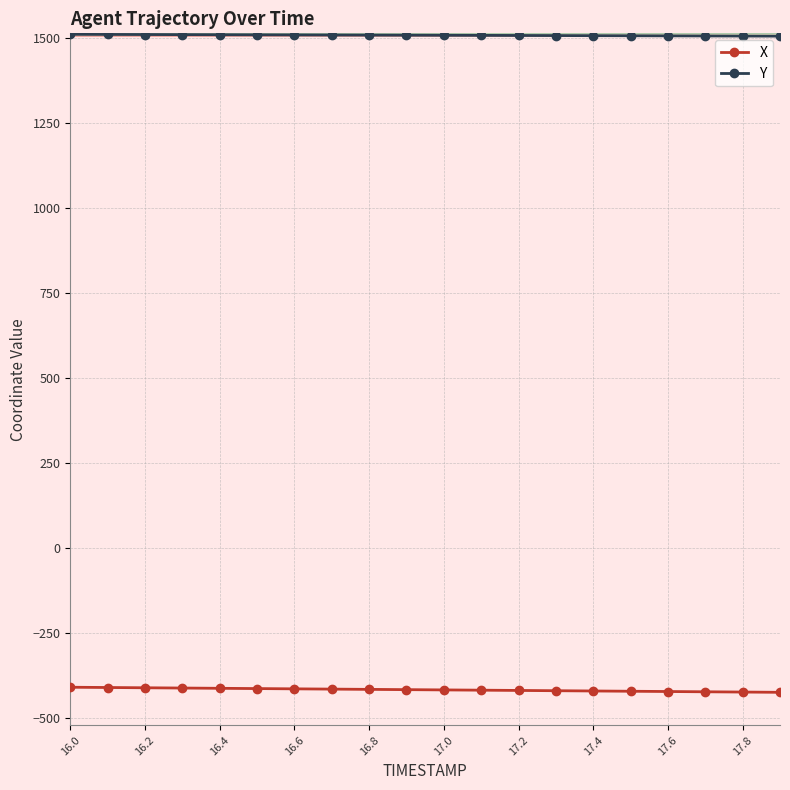

List the series in order of their peak value, lowest first.

X, Y